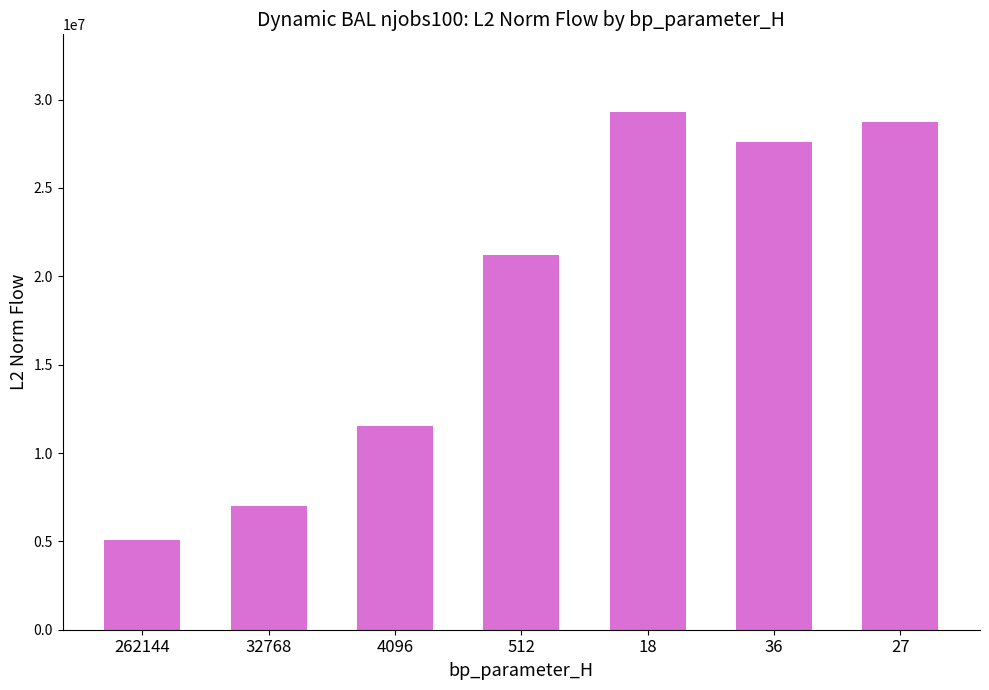

Which category has the highest value across all series?

18